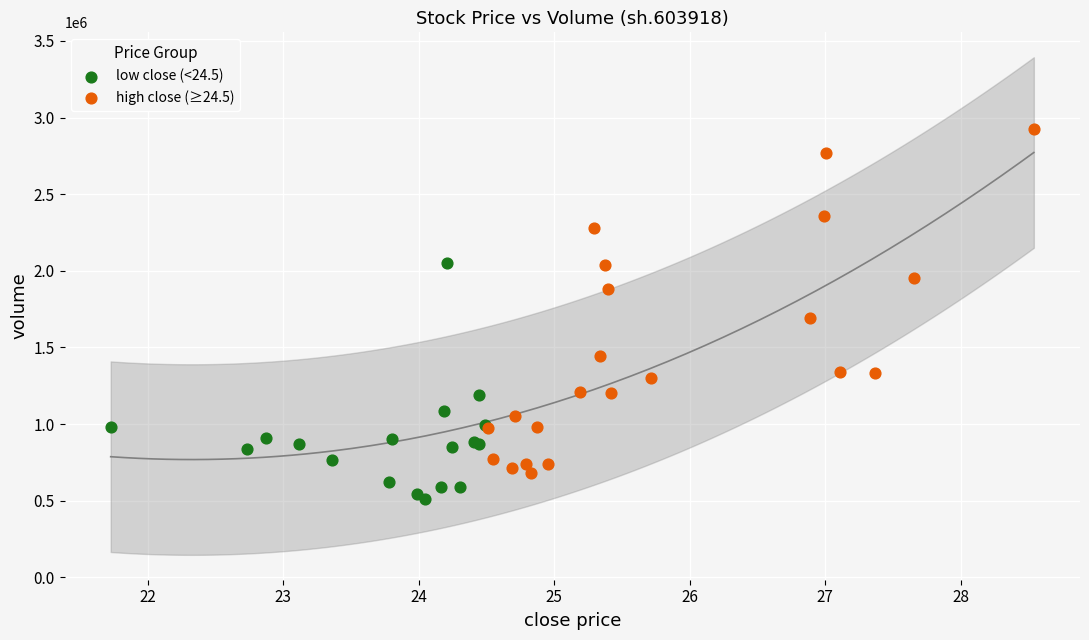

Which series has the widest spread of Y values?

high close (≥24.5)